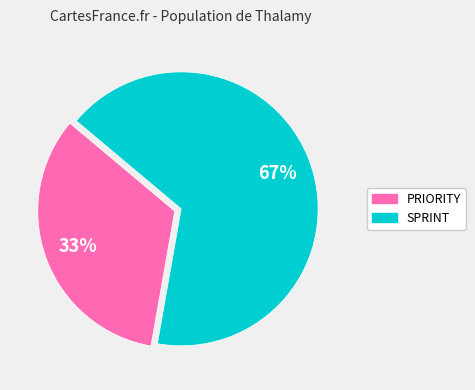

The PRIORITY slice represents 33% of the pie. True or false?

True